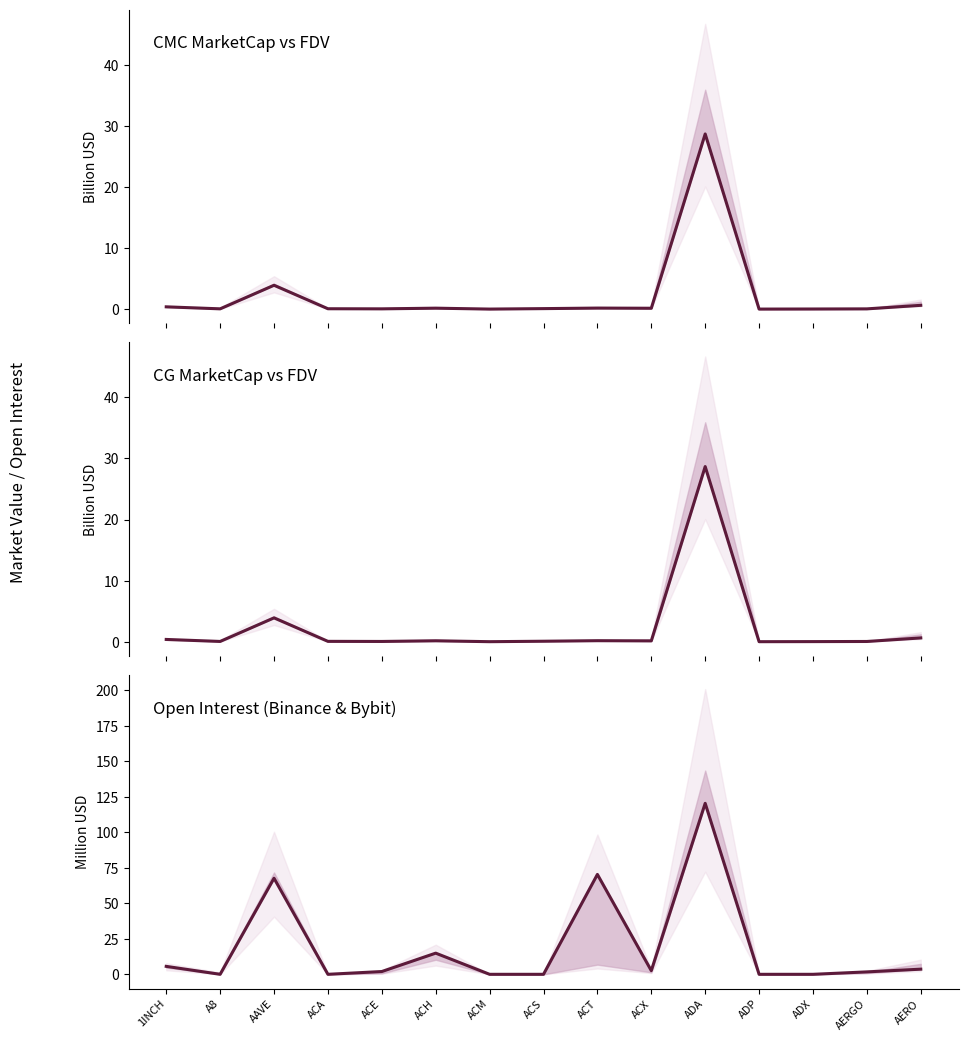

At which label does CG MarketCap reach its minimum?

ADP